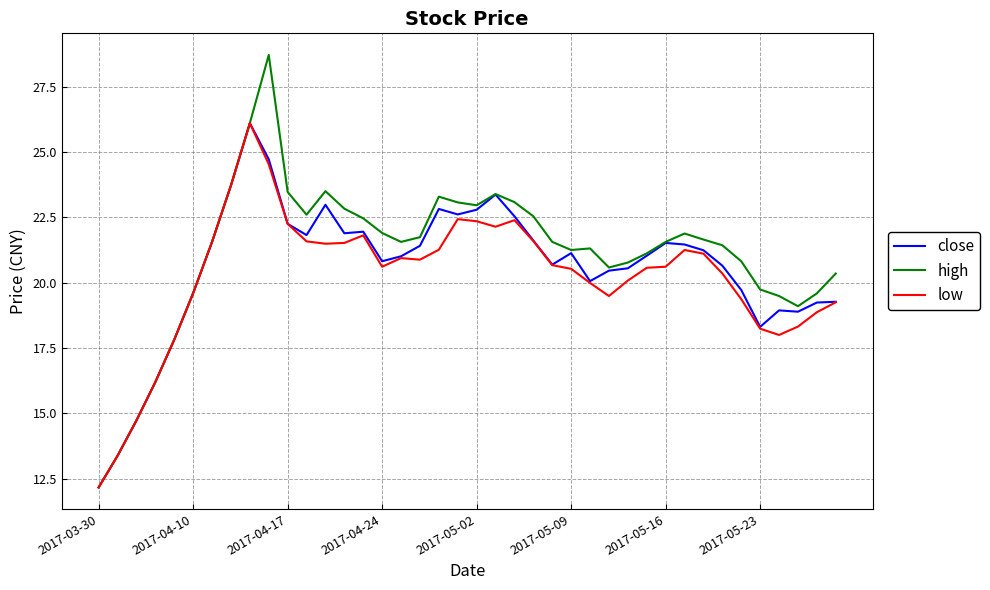

What is the smallest value displayed?

12.2